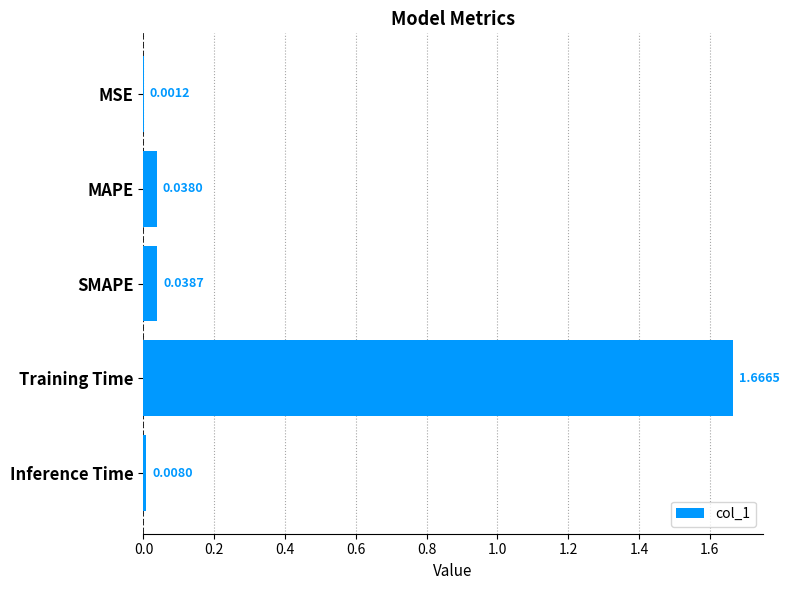

What is the sum of all values?

1.8